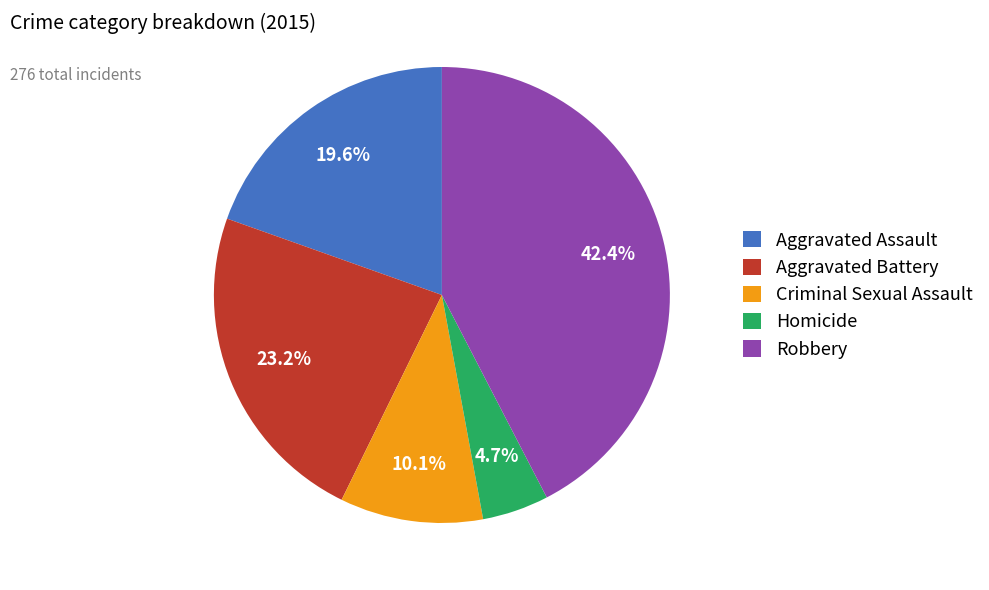

Which has a higher value, Robbery or Aggravated Assault?

Robbery